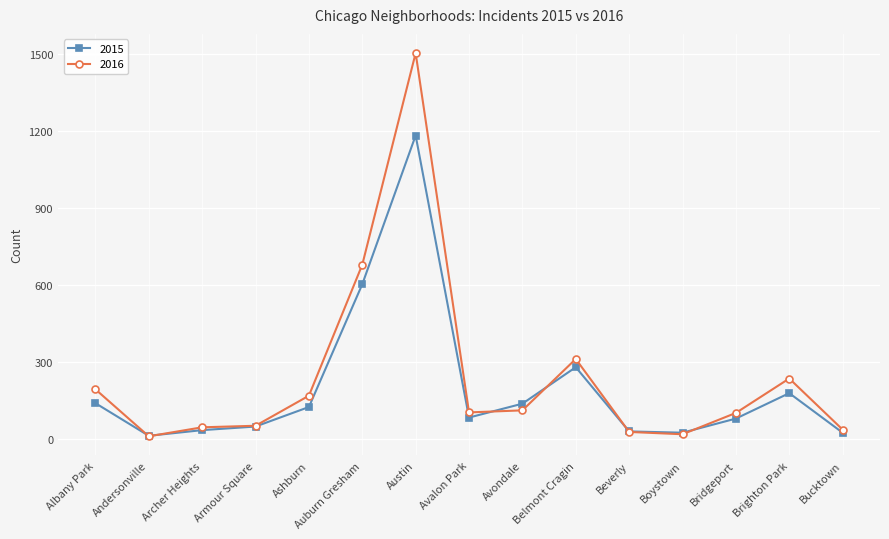

The 2016 series shows 53 at Brighton Park. True or false?

False